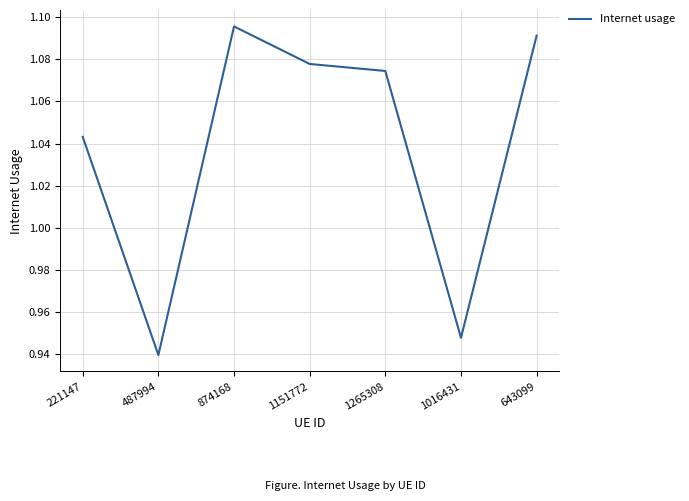

What position from the right is 487994?

6